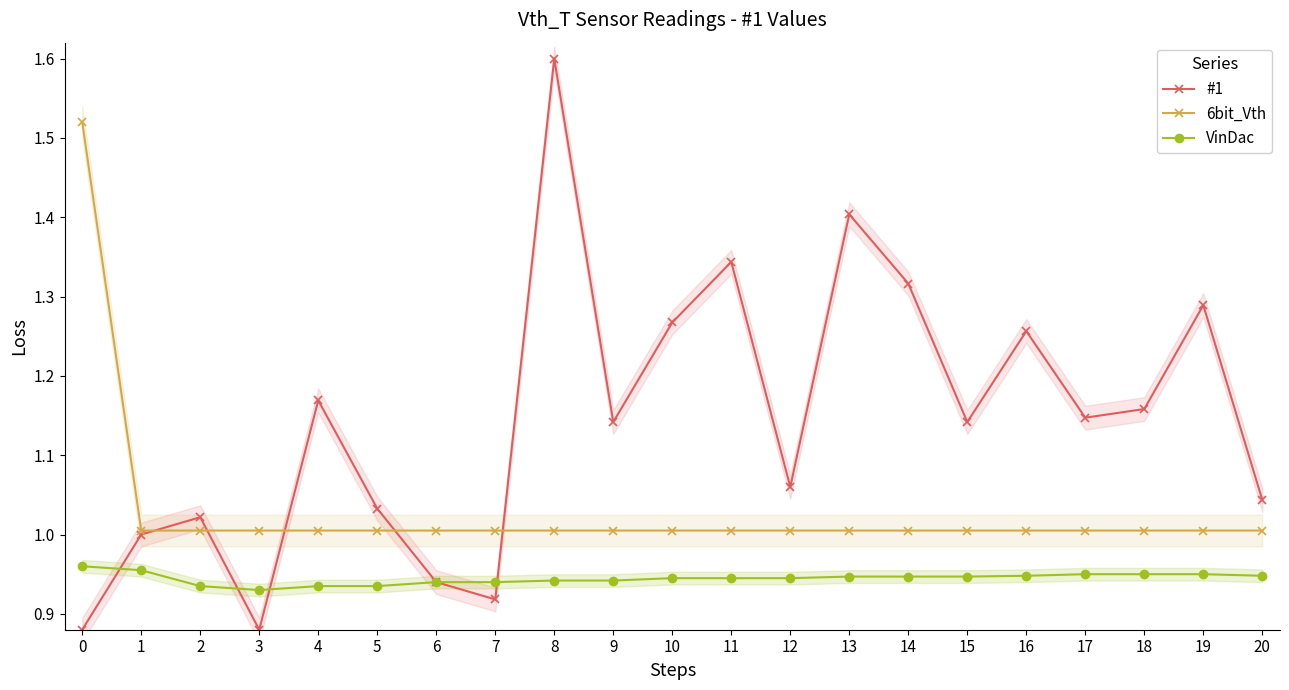

What are all the series names shown in the legend?

#1, 6bit_Vth, VinDac